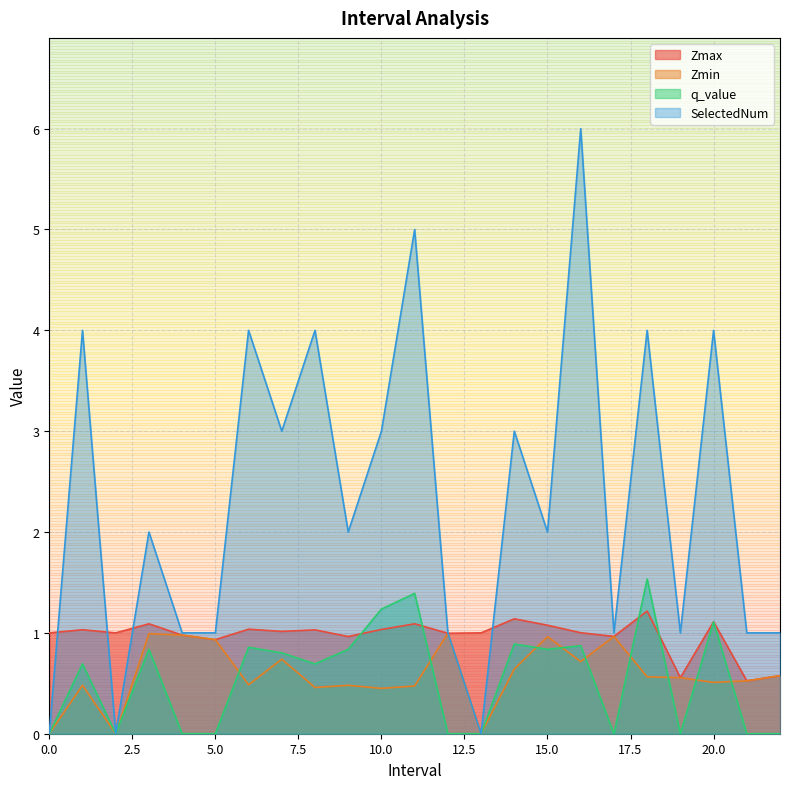

At which label does Zmax first exceed 1?

1.0